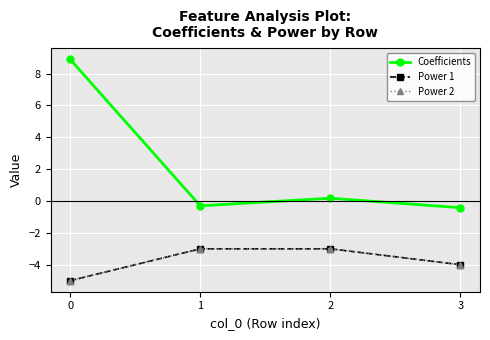

Which series has the largest total across all categories?

Coefficients